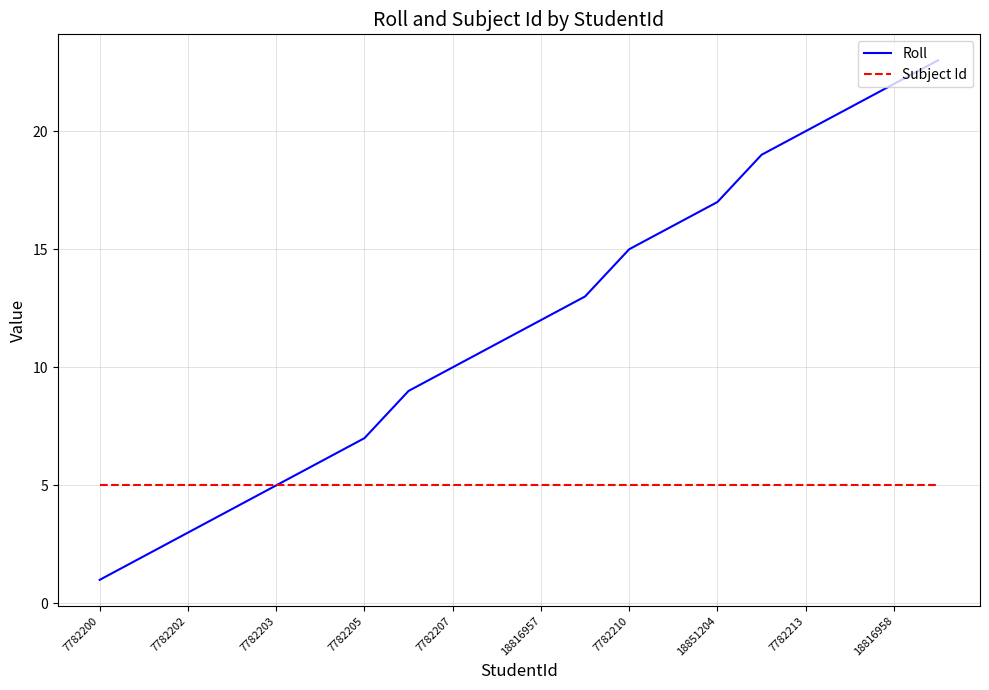

Which series has the largest range (max minus min)?

Roll